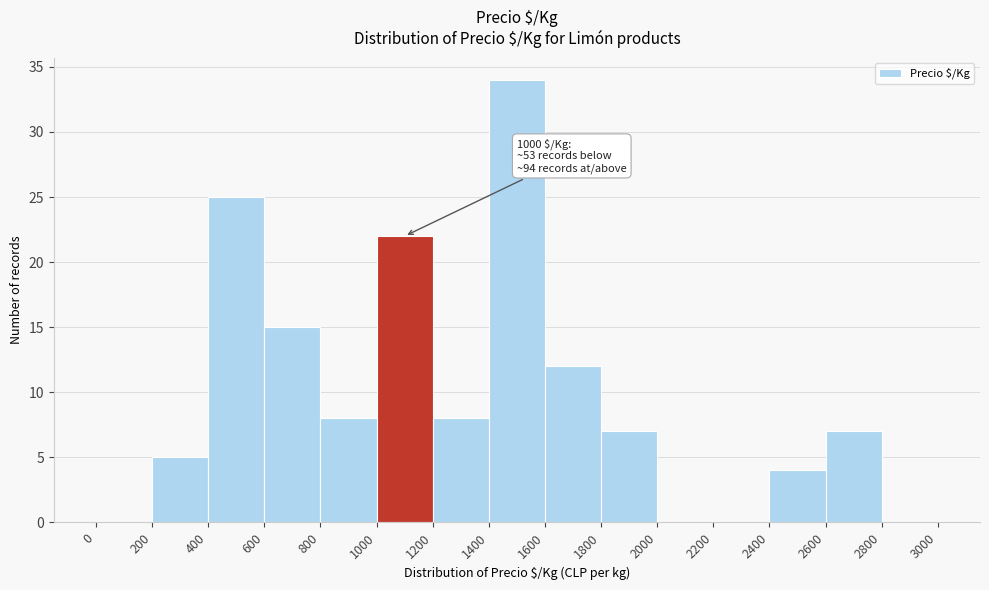

Over which range of the x-axis is the bar tallest?

1400 to 1600